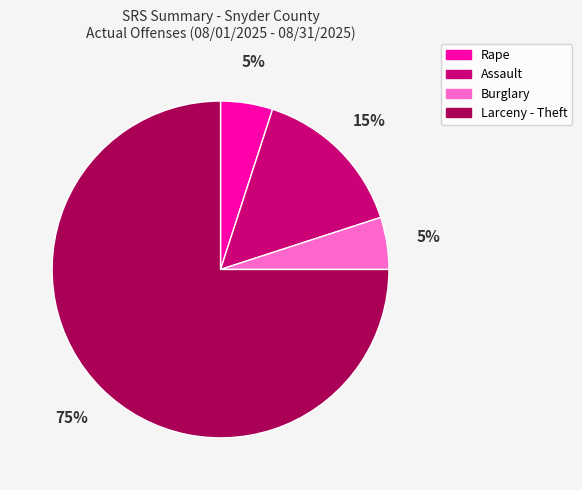

Count the number of slices in the pie.

4